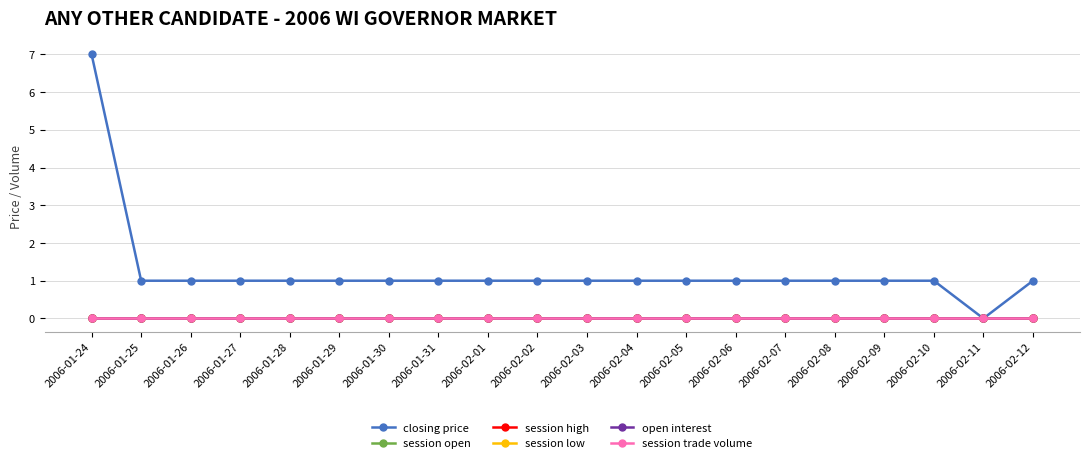

True or false: session trade volume and session low cross at least once.

False